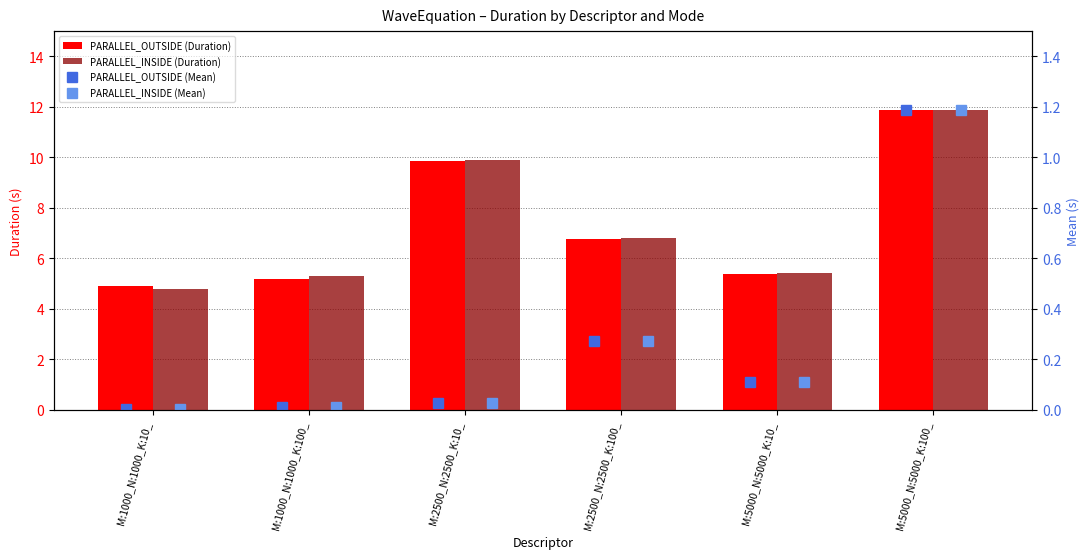

How many data points in PARALLEL_OUTSIDE (Duration) are above 6?

3